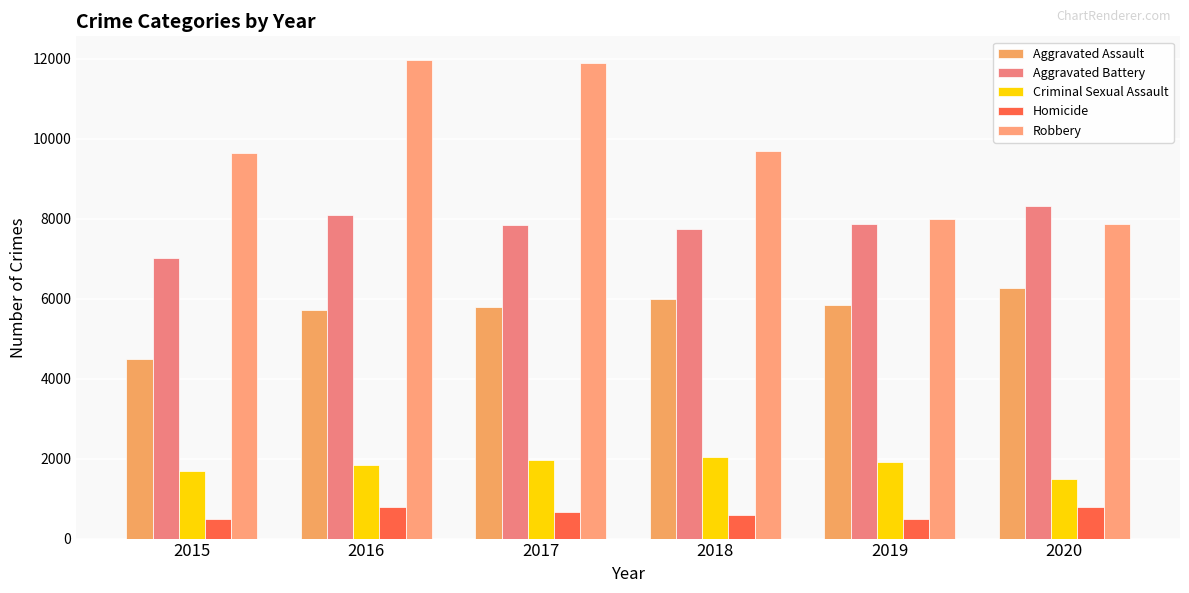

Which series changed the most between 2015 and 2017?

Robbery